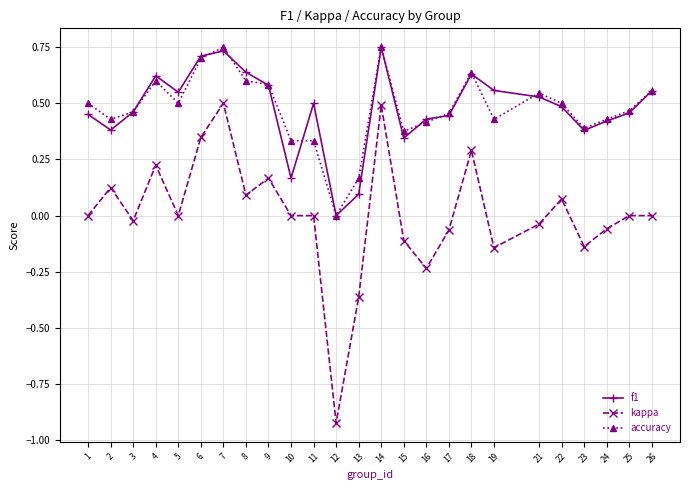

Is it true that f1 equals 0.6 at 18?

True